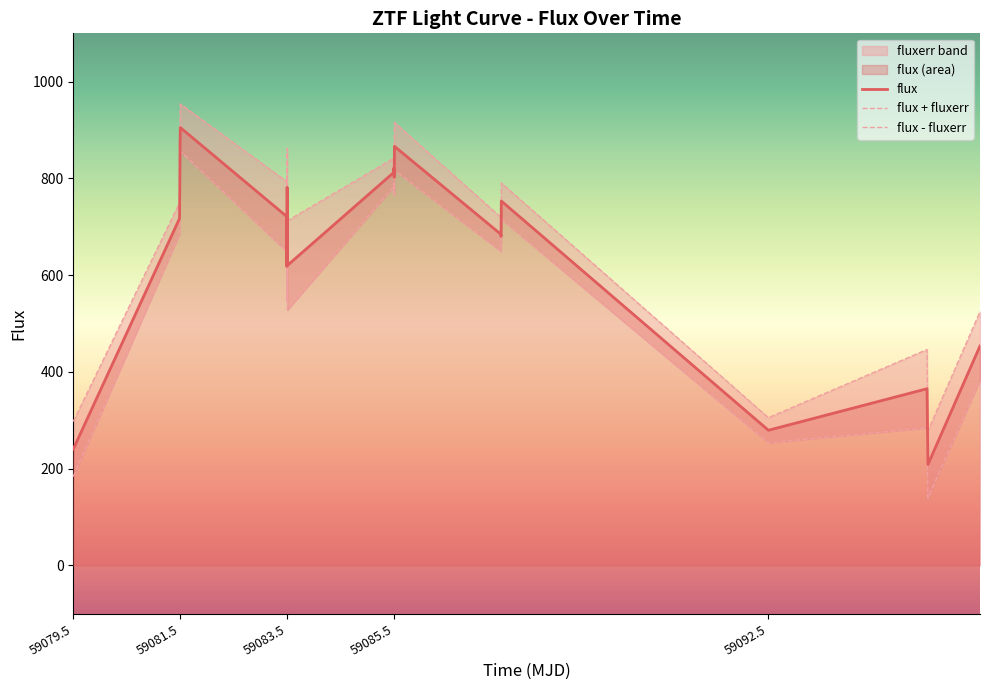

What is the ratio of the value at 59083.50547449989 to the value at 59083.49569439981?

1.1